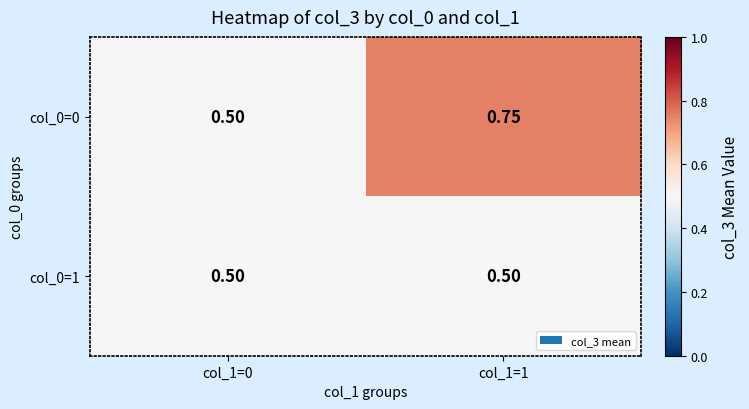

At how many categories does at least one series exceed 0?

2